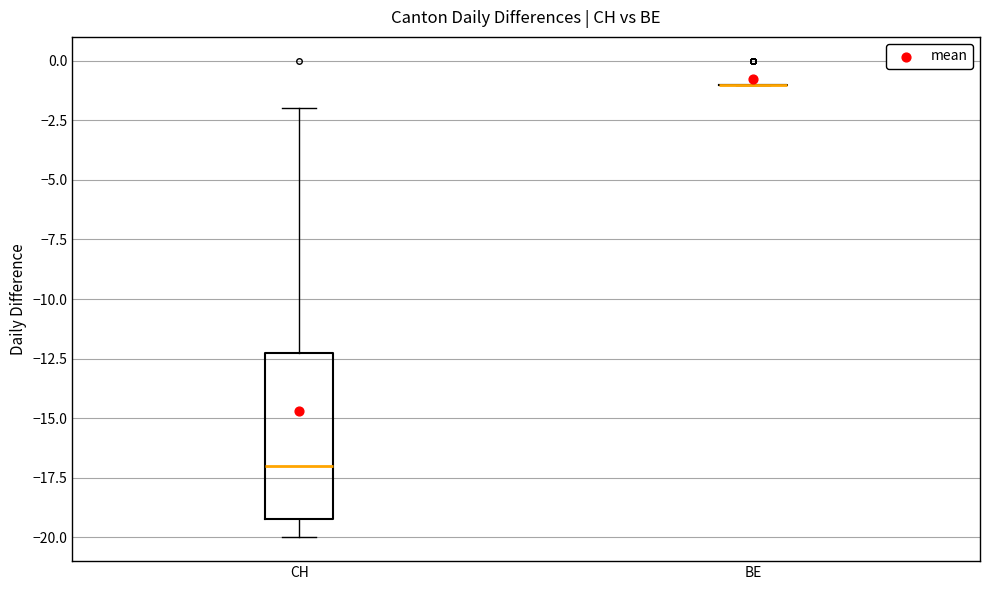

Reading left to right, transcribe this box plot: for each box, give where its median line is, the range the box spans, and where its two whiskers end, as read against the y-axis. The values are not printed on the chart, so give them approximately, as read against the axis.

CH: median -17, box -19 to -12, whiskers -20 to -2
BE: box collapsed to a line at -1, whiskers -1 to -1